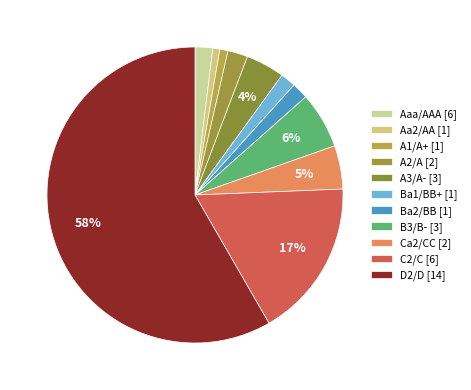

Which category has the smallest portion of the pie?

Aa2/AA